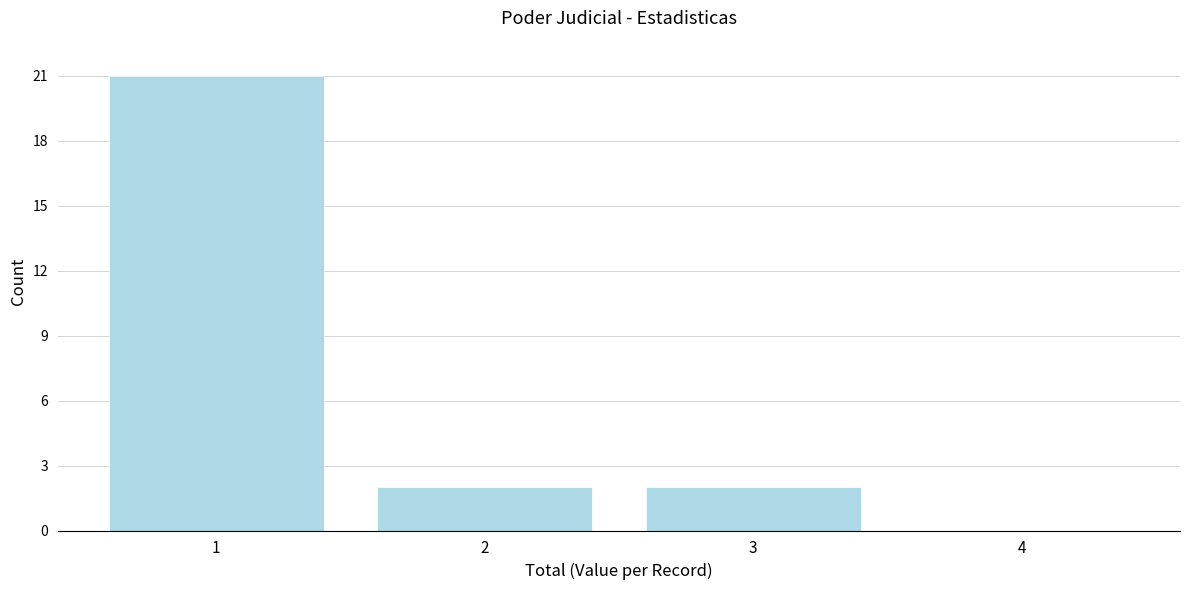

Reading left to right, list every bar in this chart as the range it spans on the x-axis followed by its height. The values are not printed on the chart, so give them approximately, as read against the axis.

0.5 to 1.5: 21
1.5 to 2.5: 2
2.5 to 3.5: 2
3.5 to 4.5: 0